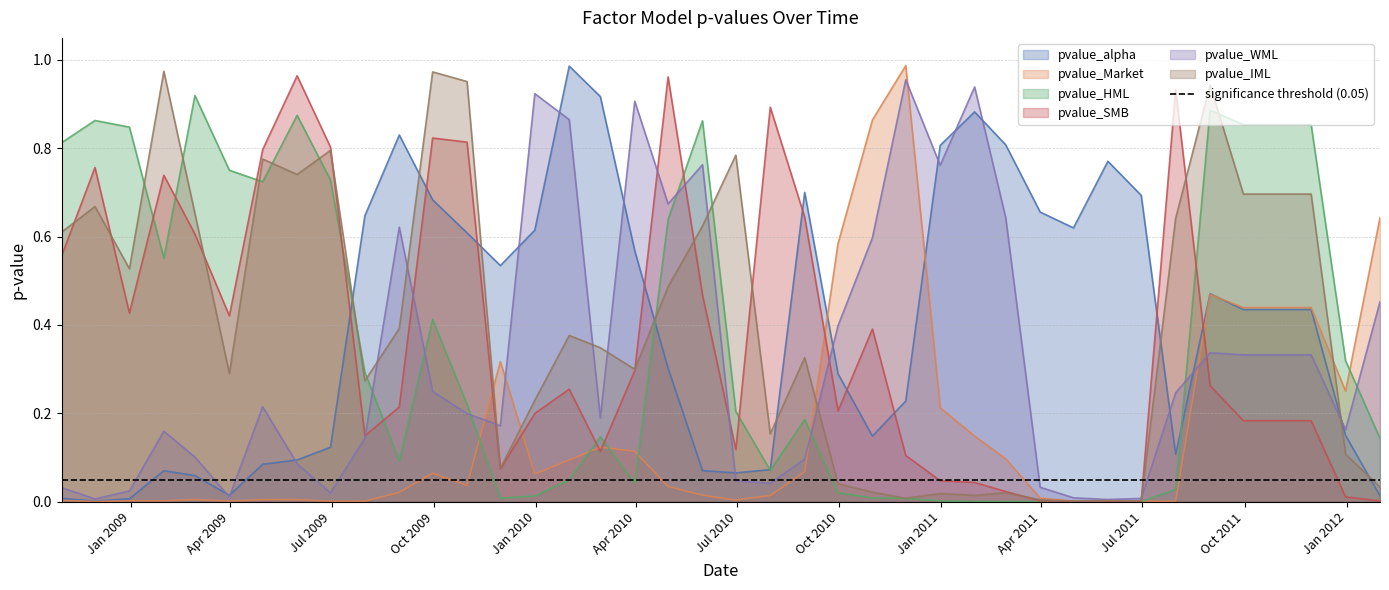

Is it true that pvalue_WML equals 0.0 at 2008-11-30?

True